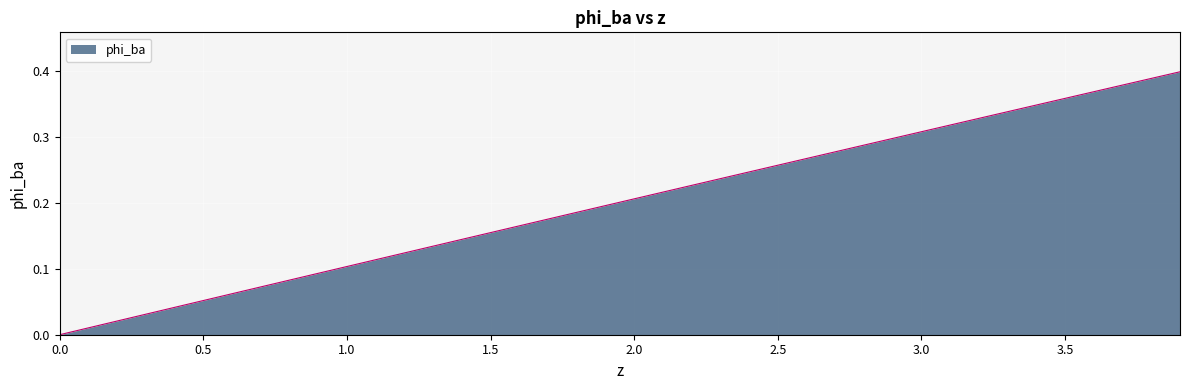

How many values are above zero?

39